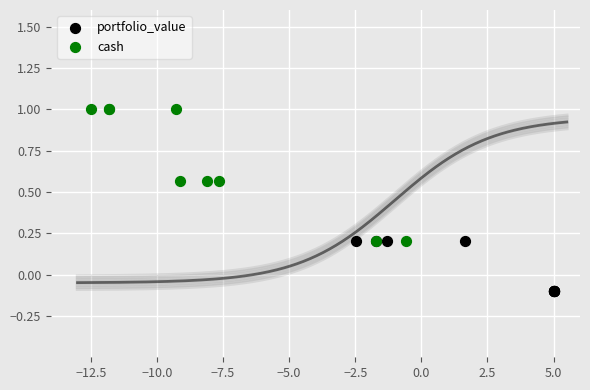

Which series reaches the minimum Y coordinate?

portfolio_value